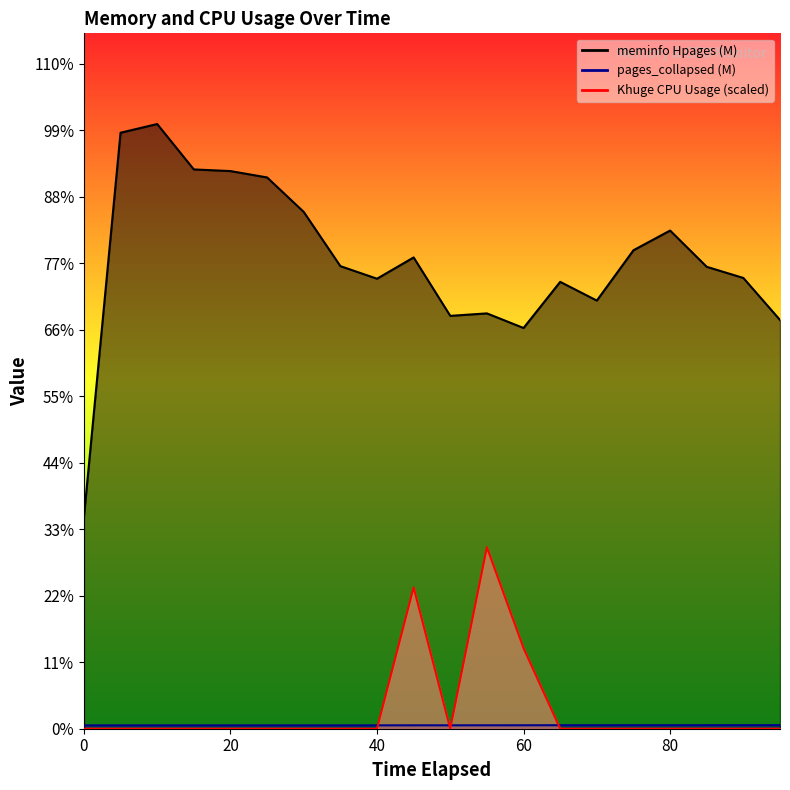

Between 55 and 80, which series saw the biggest shift?

Khuge CPU Usage